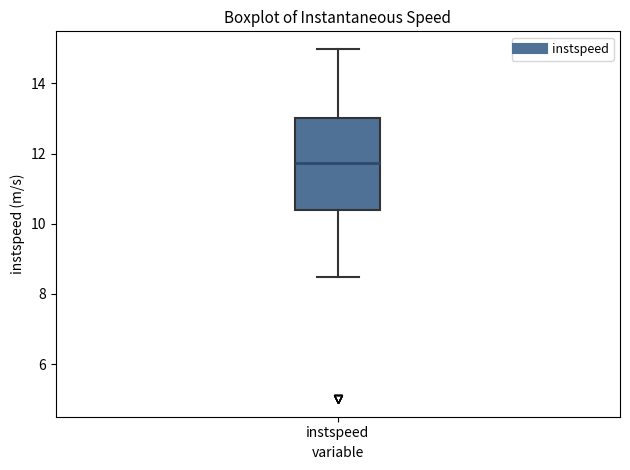

Where does the median line of the box for instspeed sit on the y-axis? The values are not printed on the chart, so give them approximately, as read against the axis.

11.8